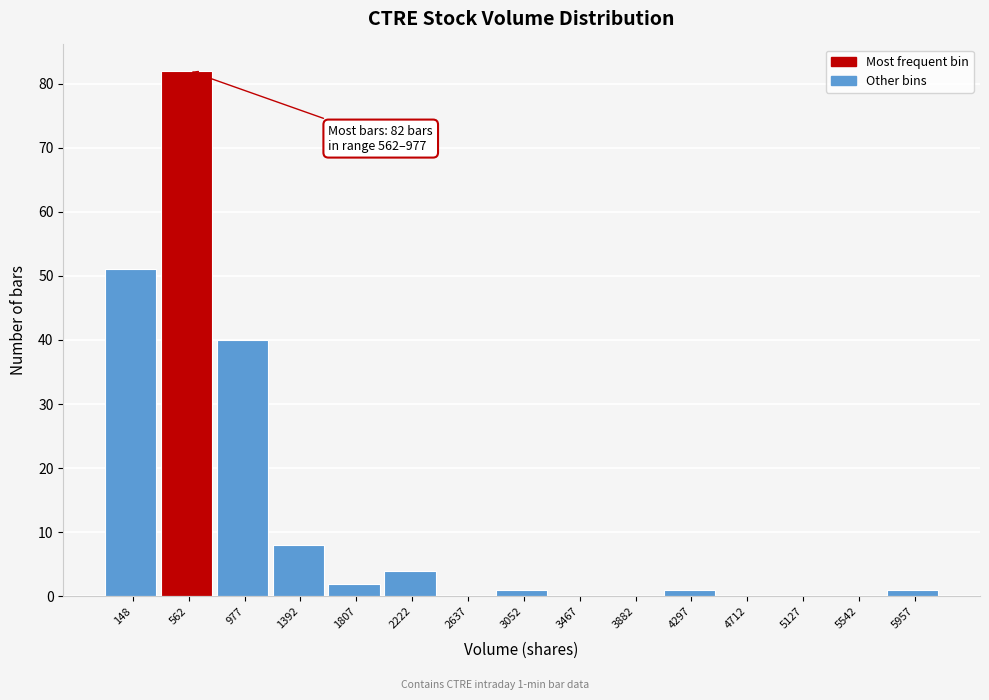

Reading left to right, transcribe all the data shown in this chart.

148=51	562=82	977=40	1392=8	1807=2	2222=4	2637=0	3052=1	3467=0	3882=0	4297=1	4712=0	5127=0	5542=0	5957=1